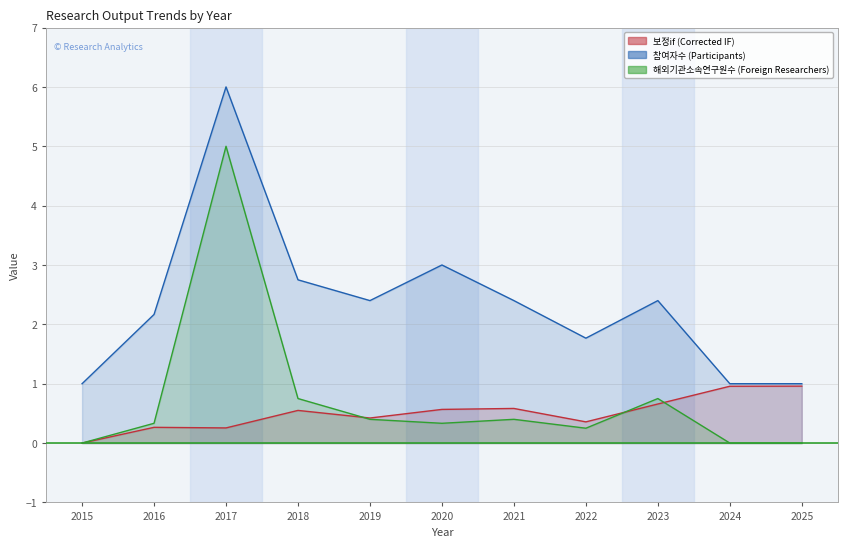

At 2021, list the series in order from largest to smallest.

참여자수 (Participants), 보정if (Corrected IF), 해외기관소속연구원수 (Foreign Researchers)